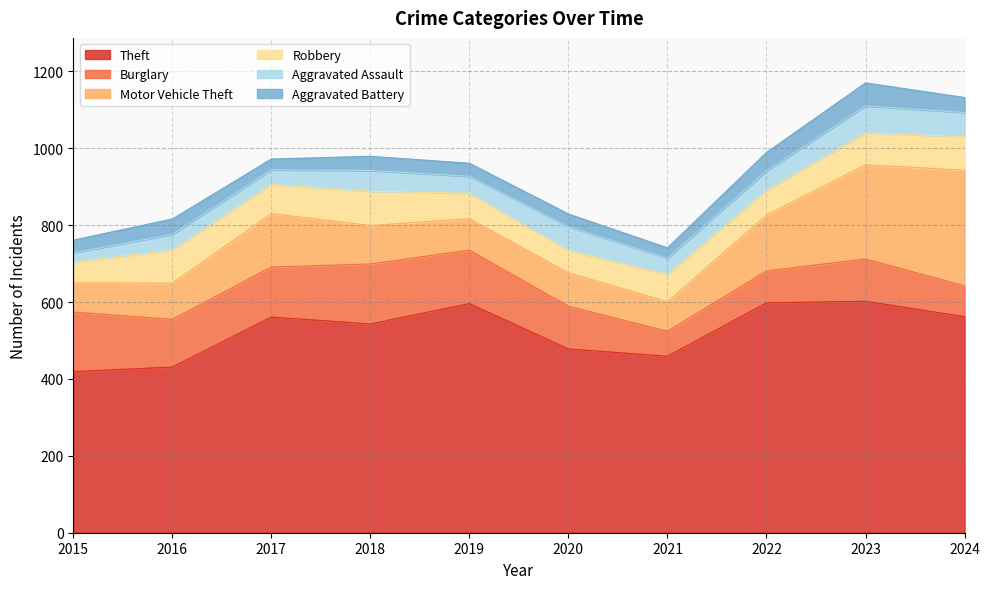

Between 2016 and 2017, which series saw the biggest shift?

Theft